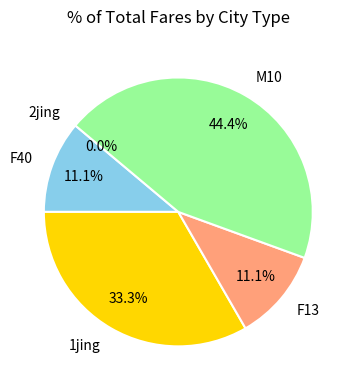

Combined, do M10 and 2jing account for over 50%?

No